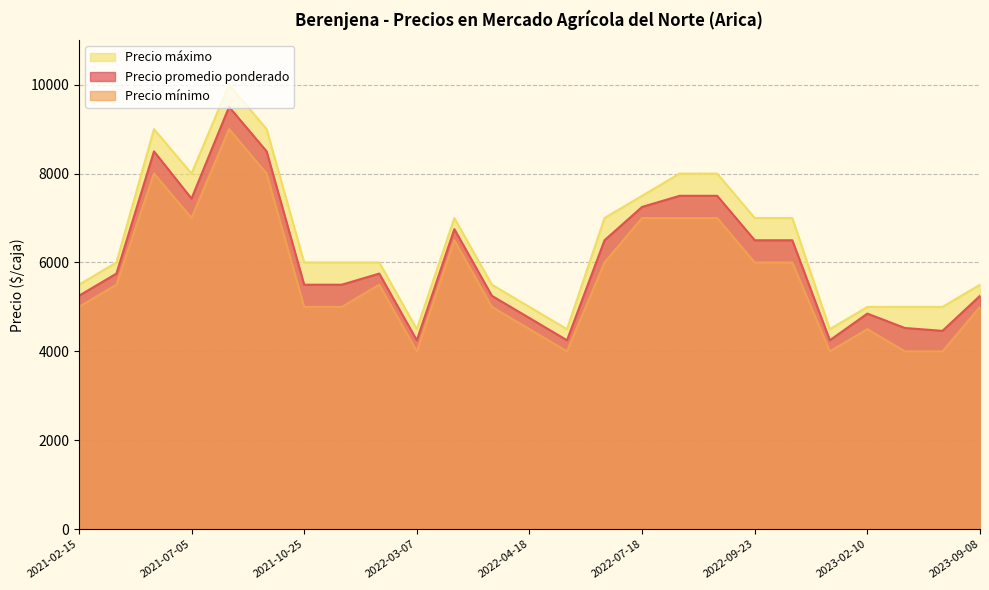

Which series has the largest total across all categories?

Precio máximo